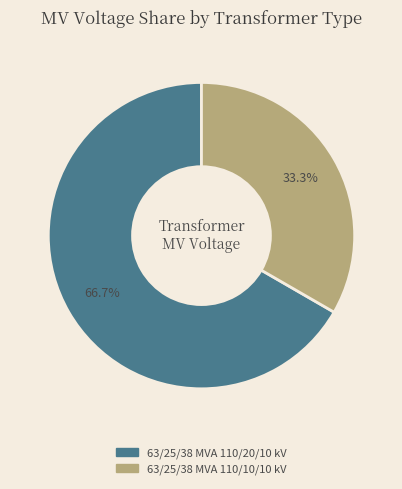

Count the number of slices in the pie.

2